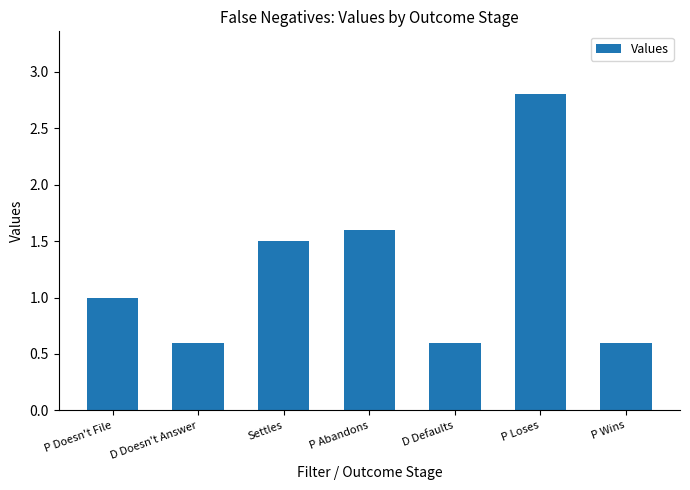

The chart shows a value of 1.5 at Settles. True or false?

True